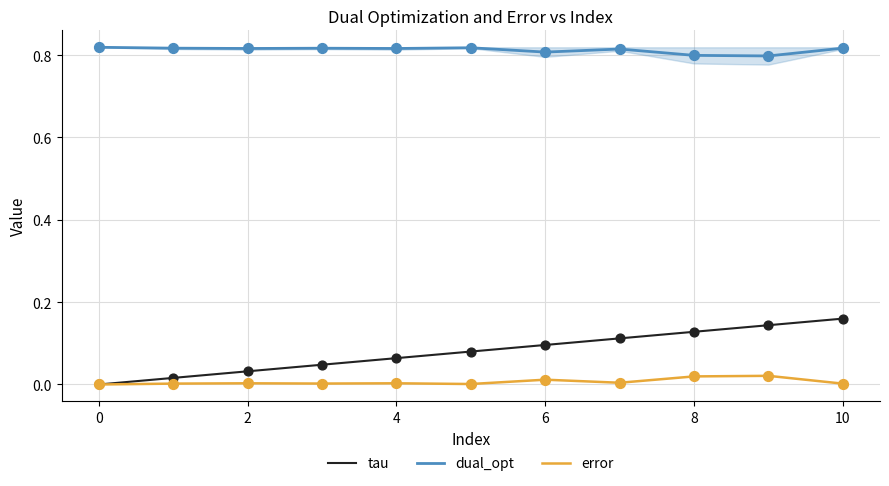

Which series has the widest spread of values?

tau